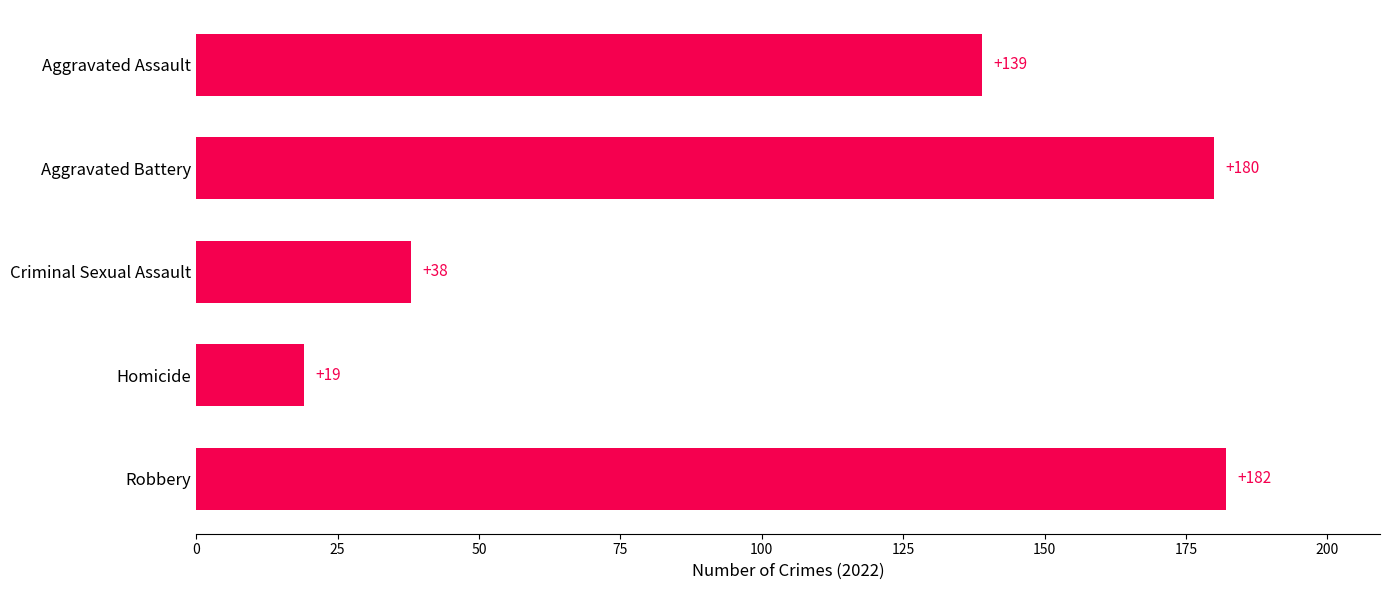

How many bars are there in total?

5